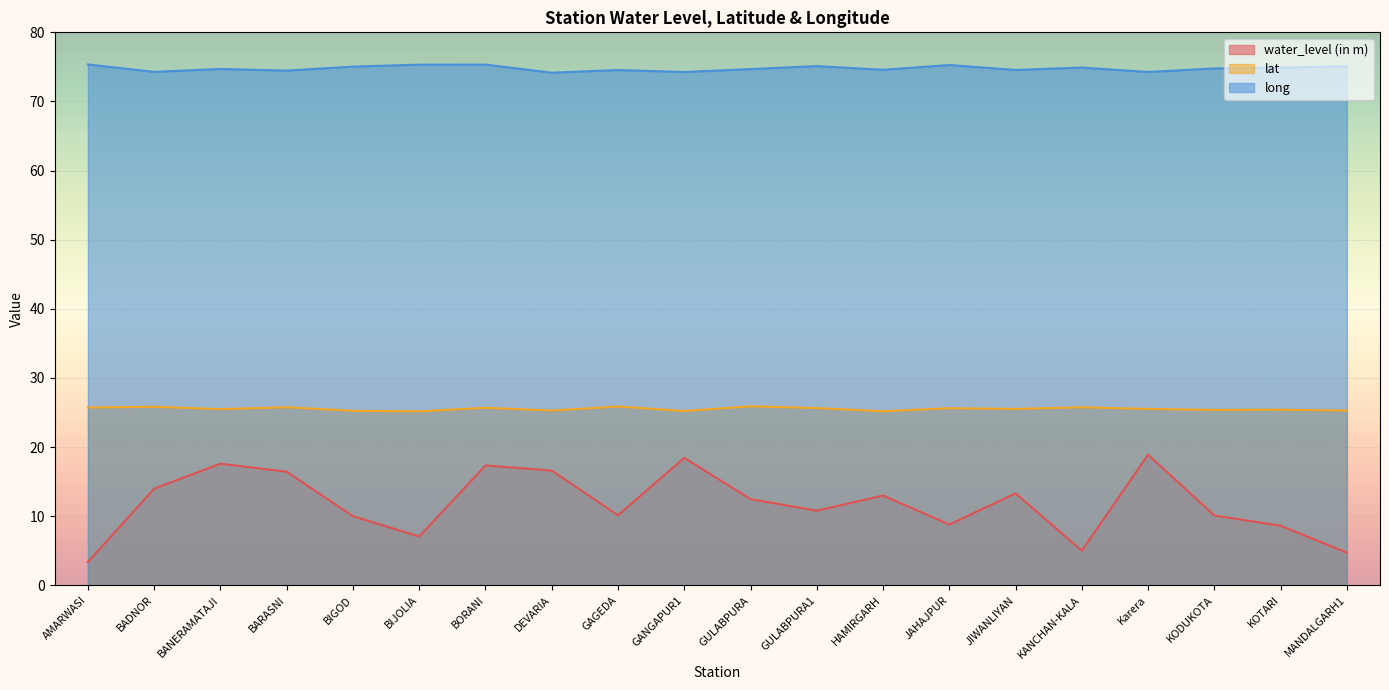

What is the minimum value shown in the chart?

3.4